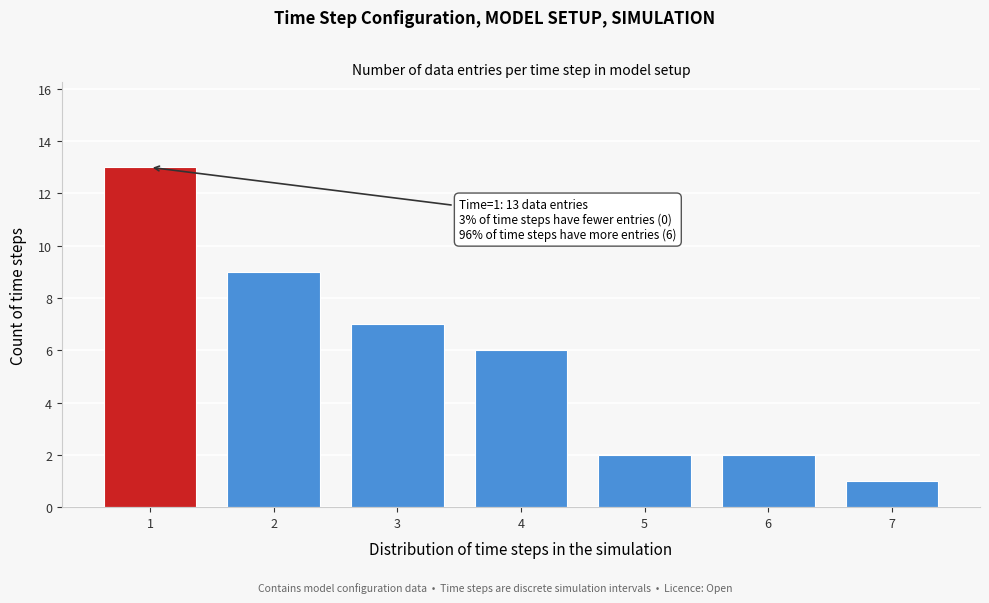

Reading left to right, list all the values displayed in this chart.

13	9	7	6	2	2	1